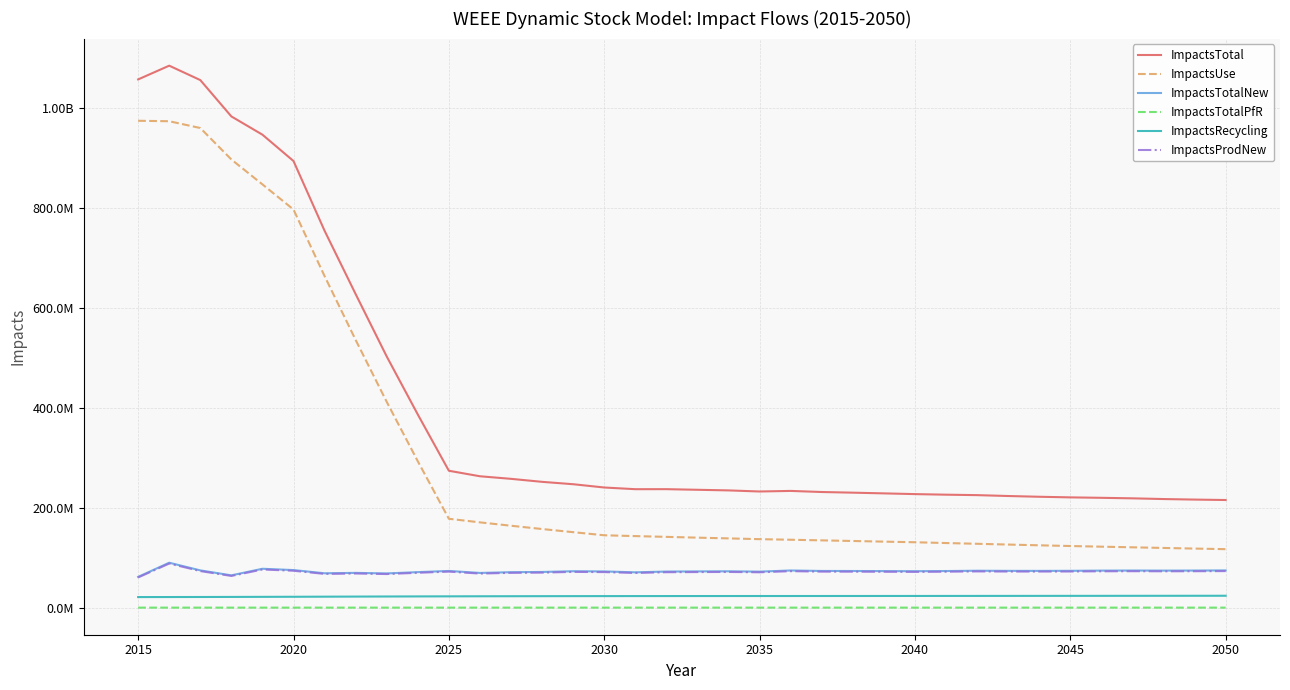

True or false: ImpactsTotalNew and ImpactsTotalPfR cross at least once.

False